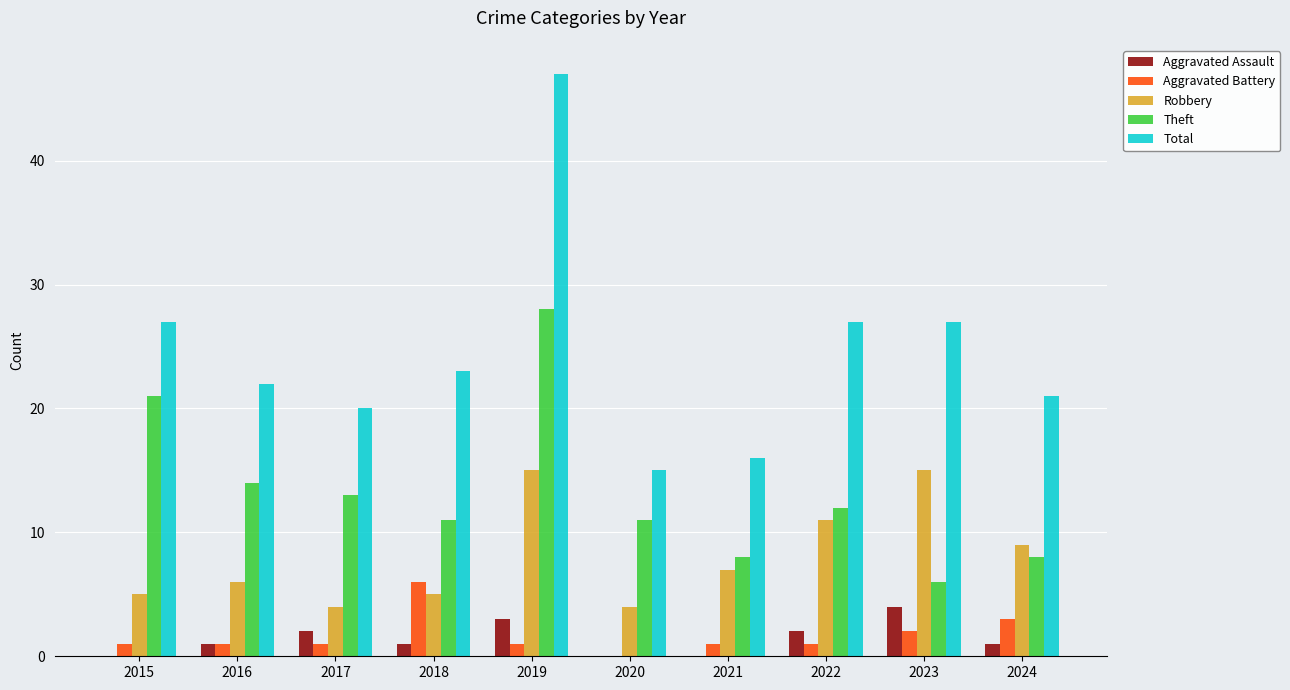

What is the total value across all series at 2022?

53